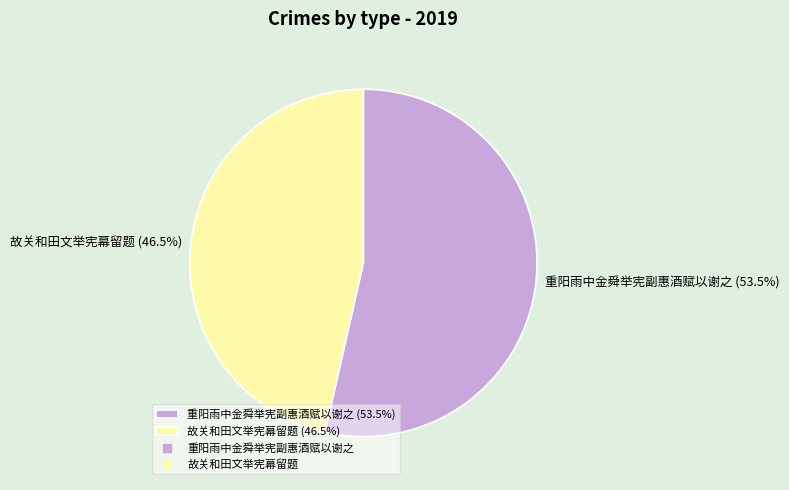

Count the number of slices in the pie.

2